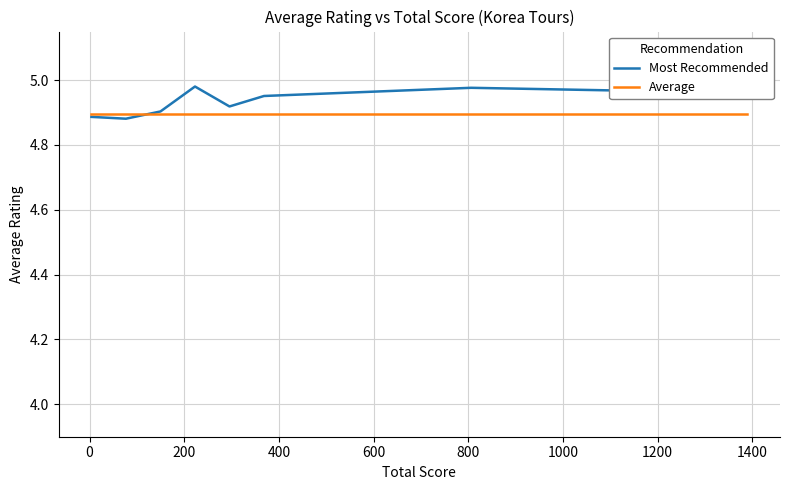

List the series in order of their peak value, lowest first.

Average, Most Recommended